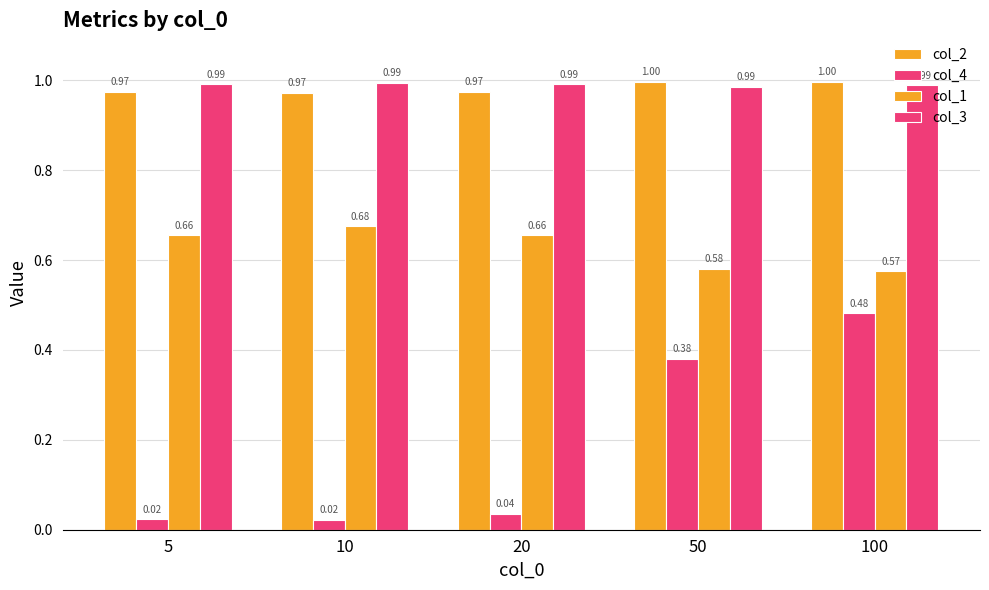

Reading left to right, extract all data points from this chart.

col_2: 1.0	1.0	1.0	1.0	1.0
col_4: 0.0	0.0	0.0	0.4	0.5
col_1: 0.7	0.7	0.7	0.6	0.6
col_3: 1.0	1.0	1.0	1.0	1.0